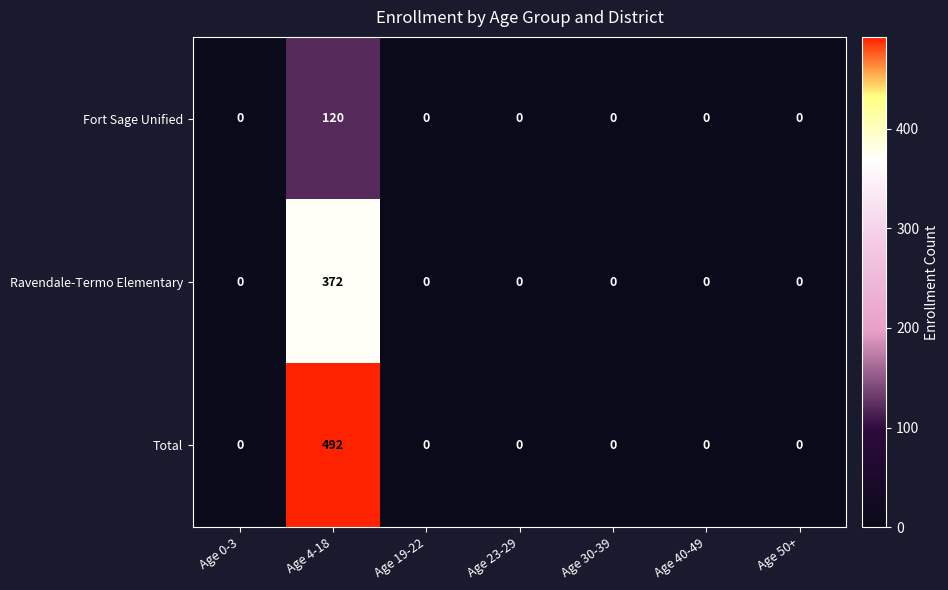

Reading left to right, transcribe all the data shown in this chart.

Fort Sage Unified: 0	120	0	0	0	0	0
Ravendale-Termo Elementary: 0	372	0	0	0	0	0
Total: 0	492	0	0	0	0	0